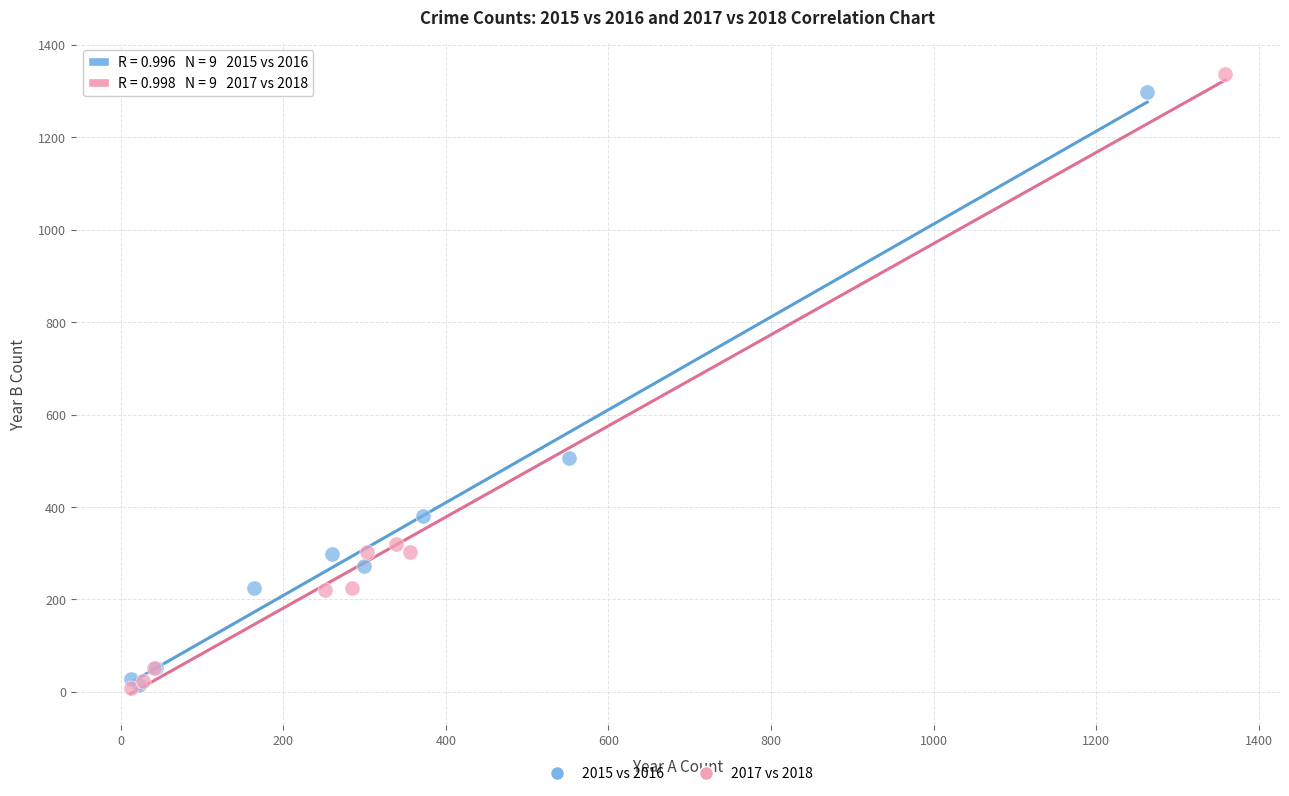

Which series has the widest spread of Y values?

2017 vs 2018